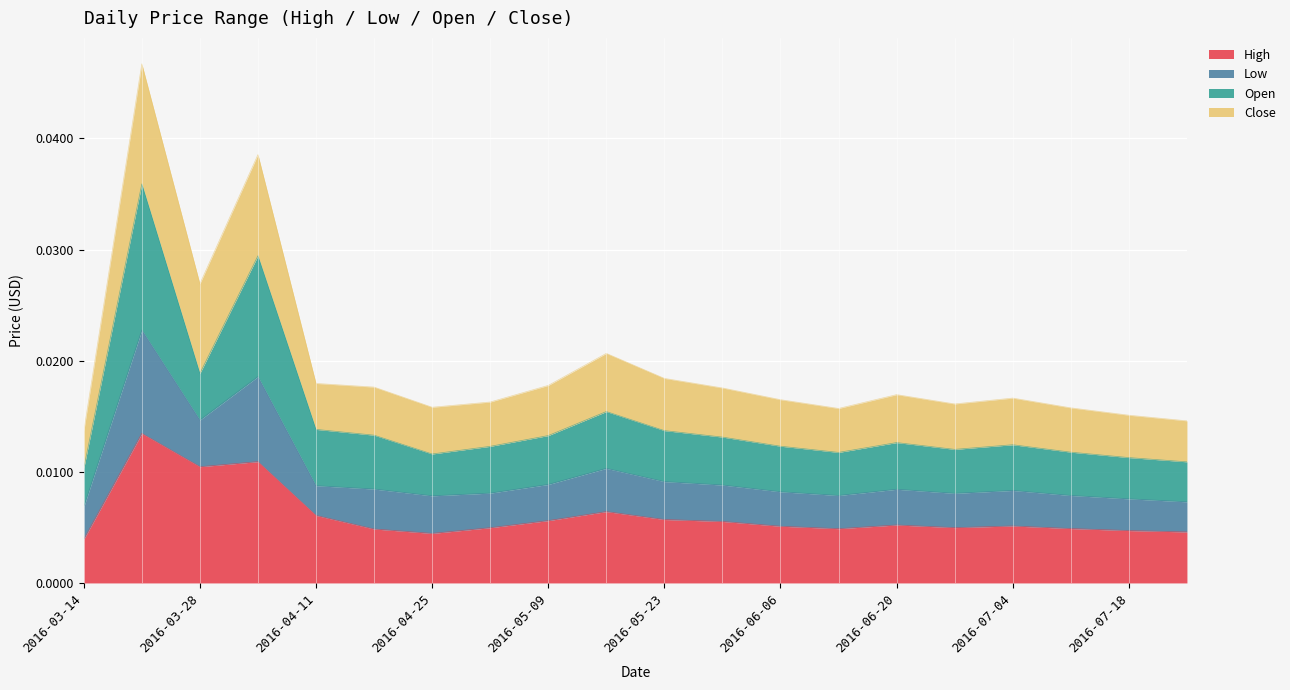

How many categories are shown in the chart?

20